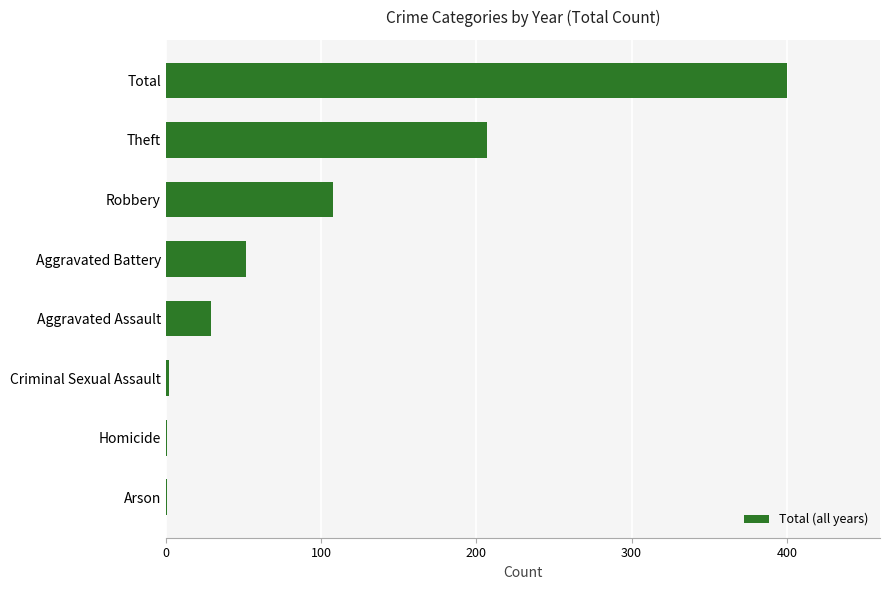

What is the sum of the values at Theft and Aggravated Assault?

236